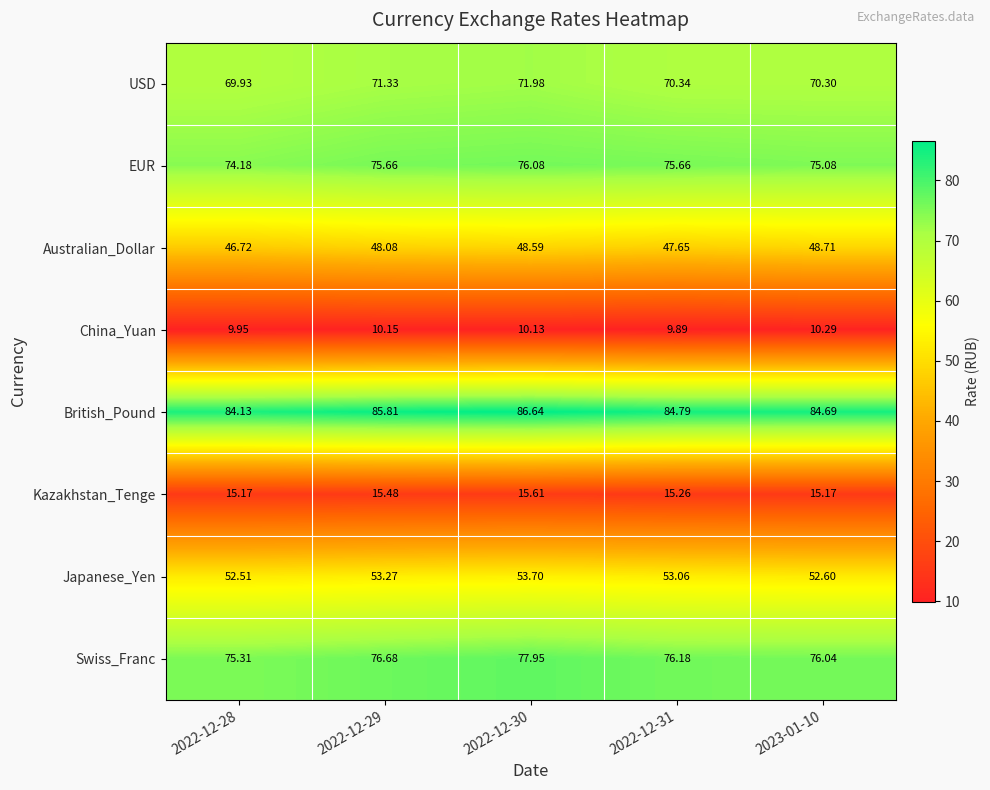

Is the value of Australian_Dollar at 2022-12-28 greater than the value of Japanese_Yen at 2022-12-30?

No